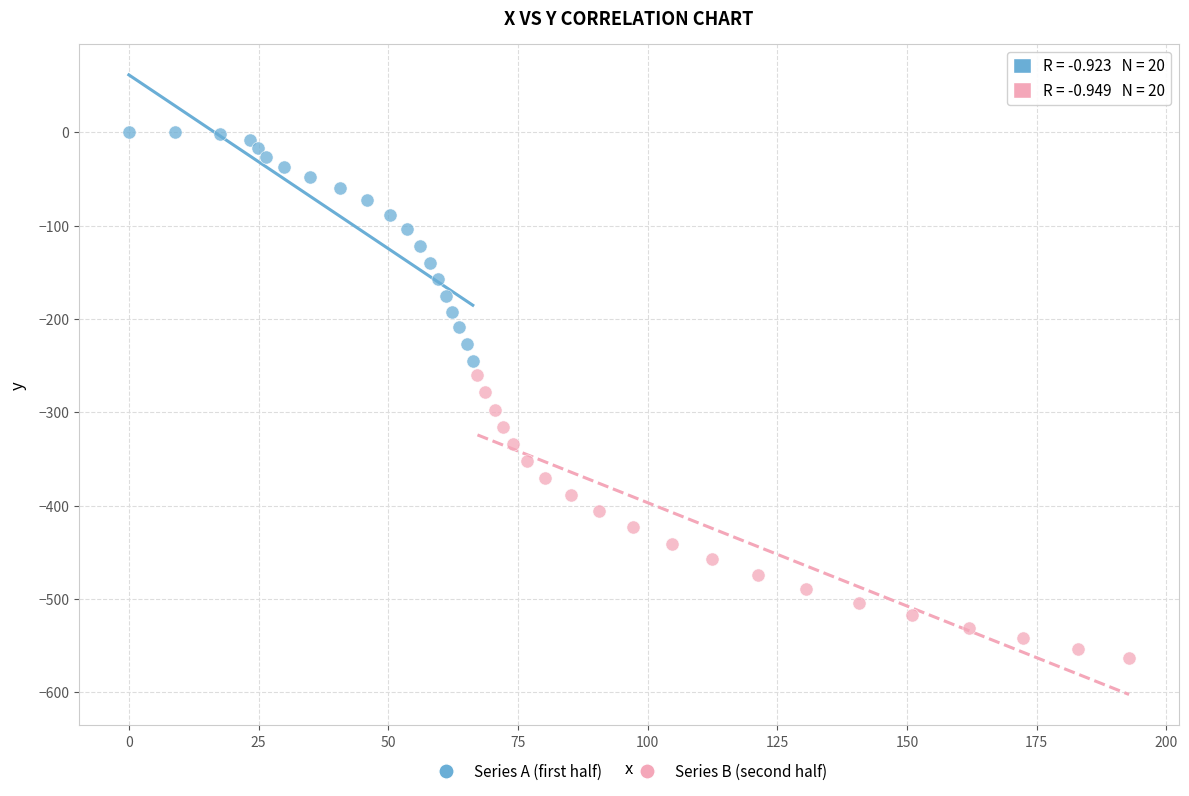

Which series contains the lowest Y value?

Series B (second half)